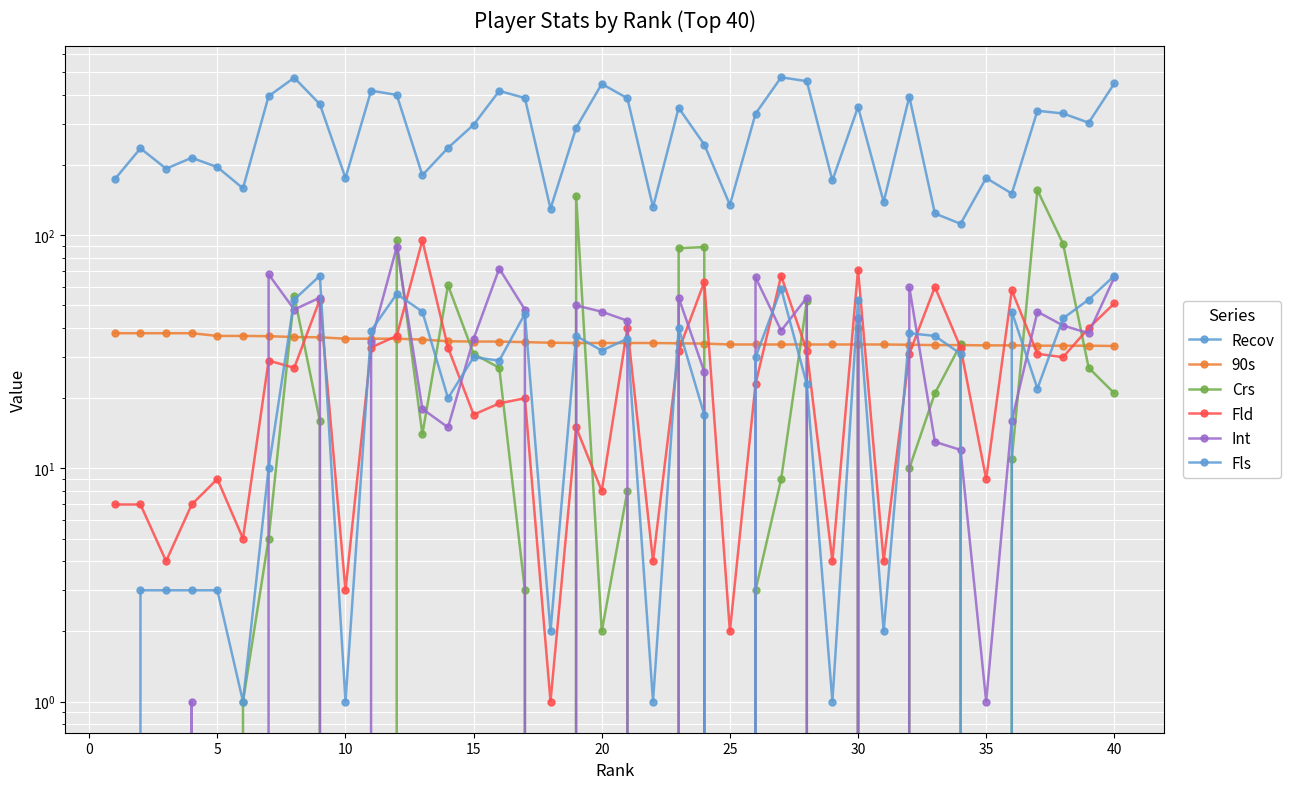

Between −5 and 34, which series saw the biggest shift?

90s